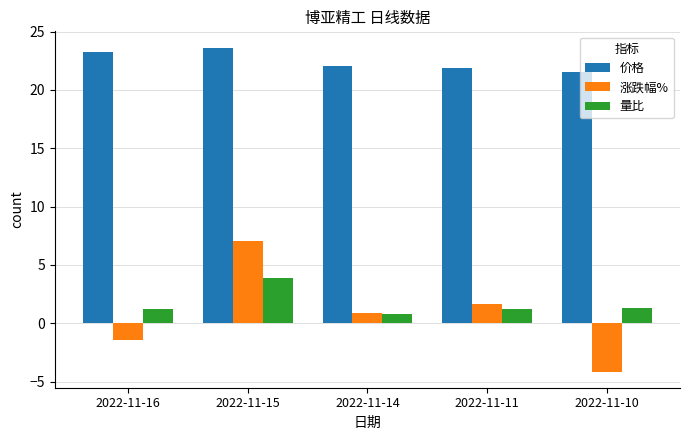

What is the difference between the highest and lowest values at 2022-11-11?

20.7